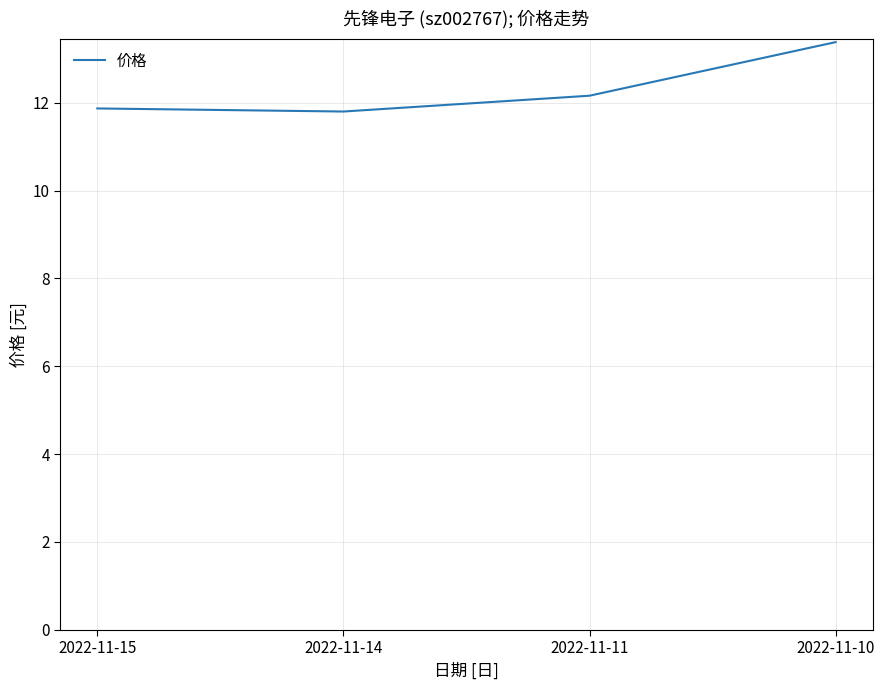

Reading left to right, transcribe all the data shown in this chart.

11.9	11.8	12.2	13.4